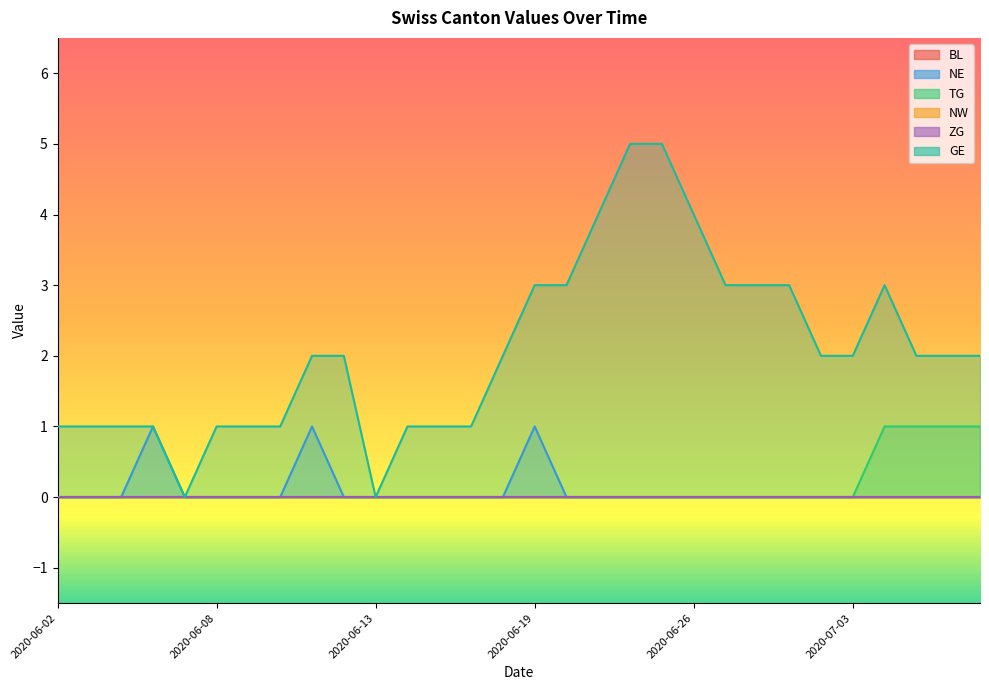

What is the label of the 3rd point from the right?

2020-07-07